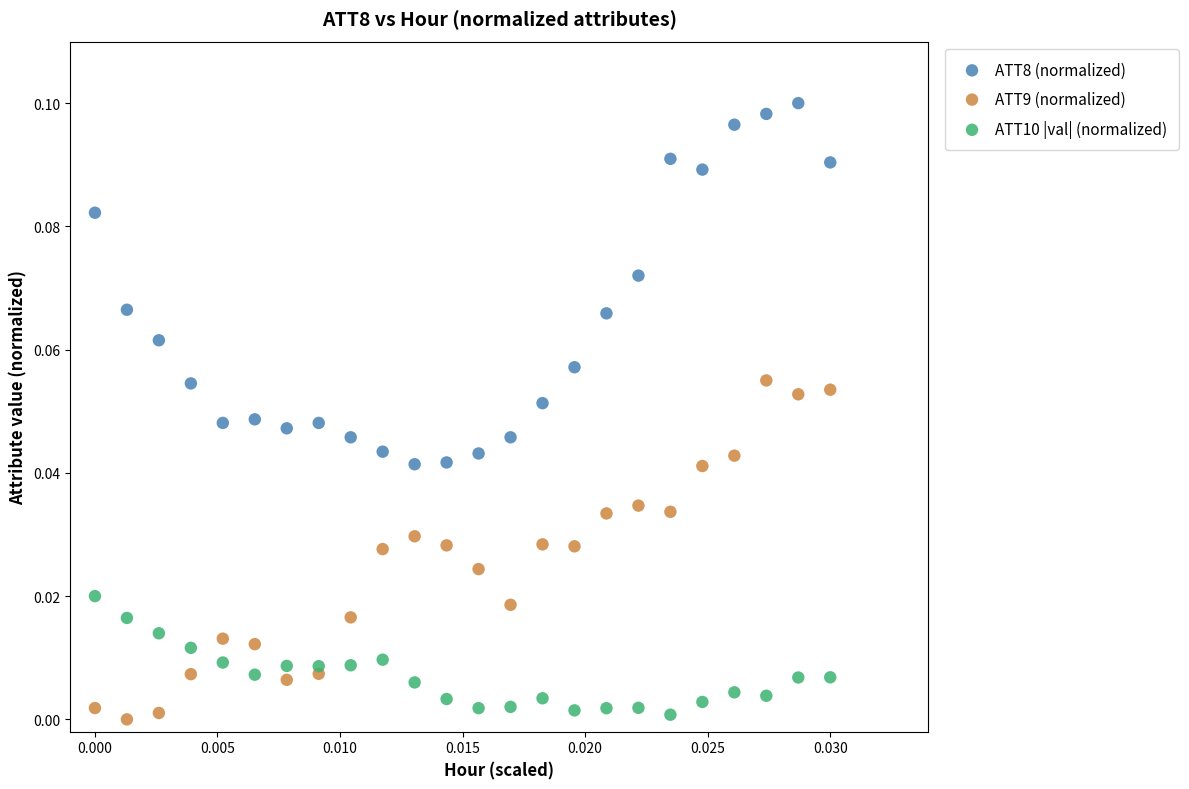

What are all the series names shown in the legend?

ATT8 (normalized), ATT9 (normalized), ATT10 |val| (normalized)